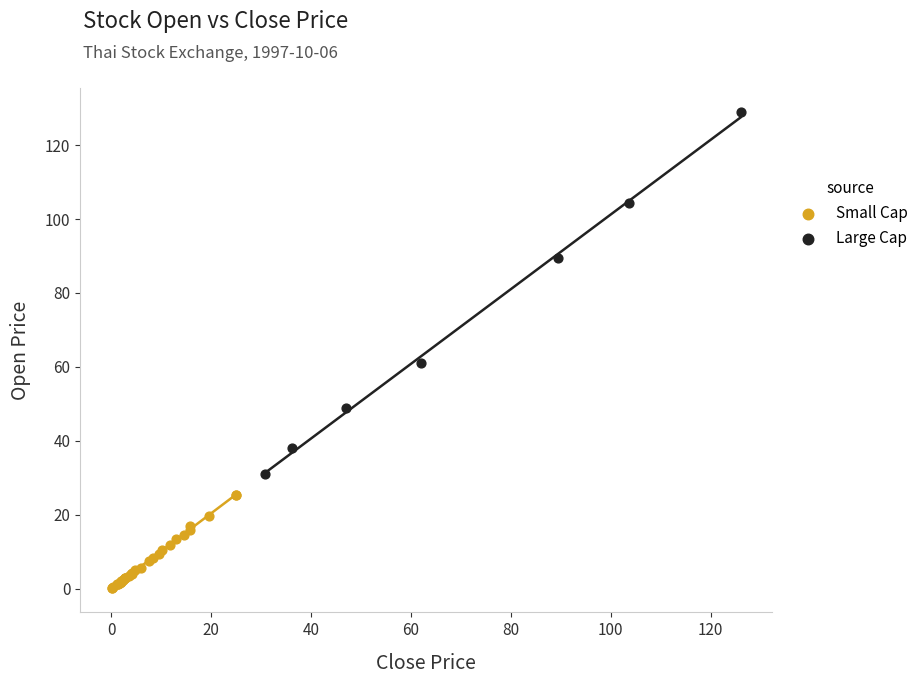

Which series contains the lowest Y value?

Small Cap